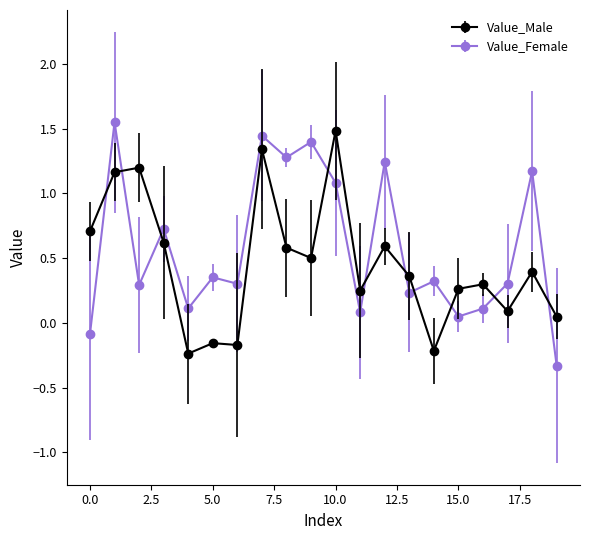

What are all the series names shown in the legend?

Value_Male, Value_Female